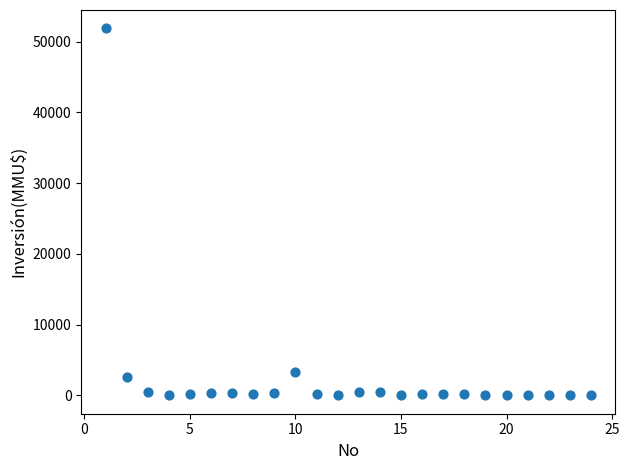

What Y value in the scatter plot is closest to 25930?

3369